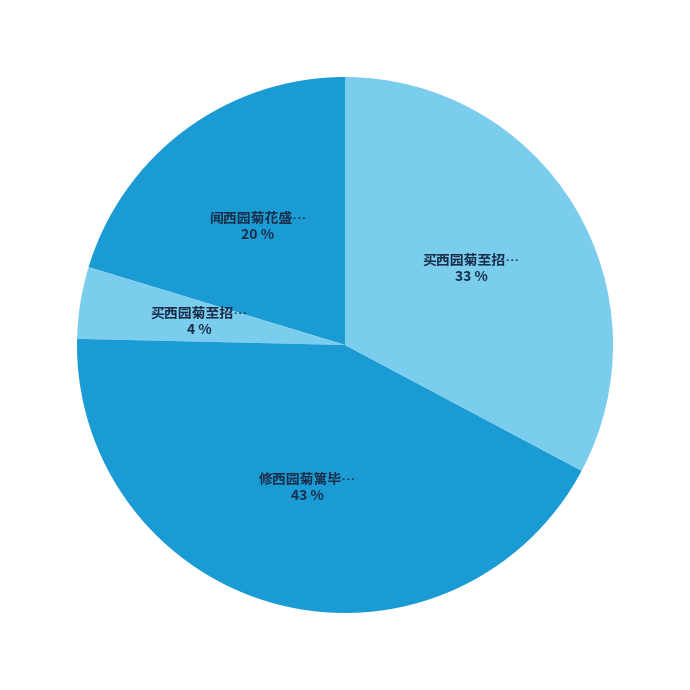

How many segments does this pie chart have?

4